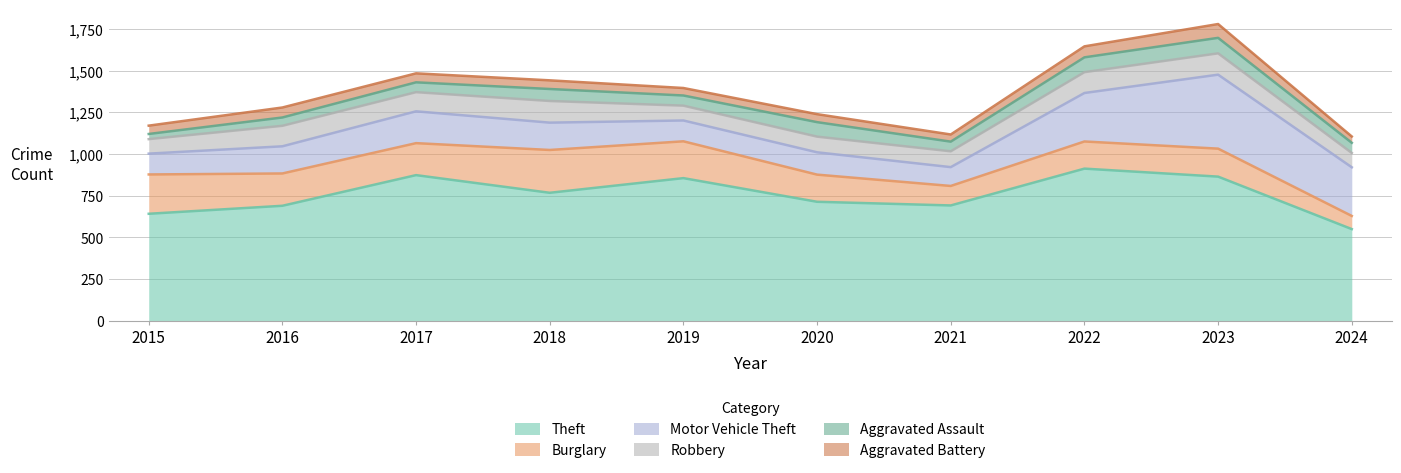

What is the difference between the second highest and minimum values in the Aggravated Assault series?

58